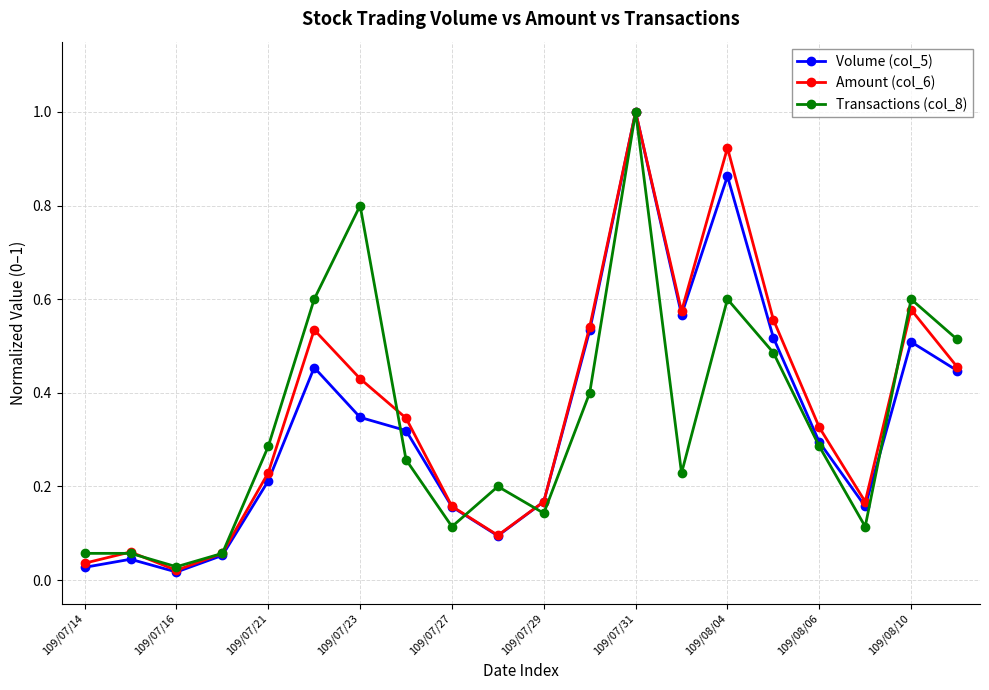

True or false: Volume (col_5) has more than 2 interior local peaks.

True